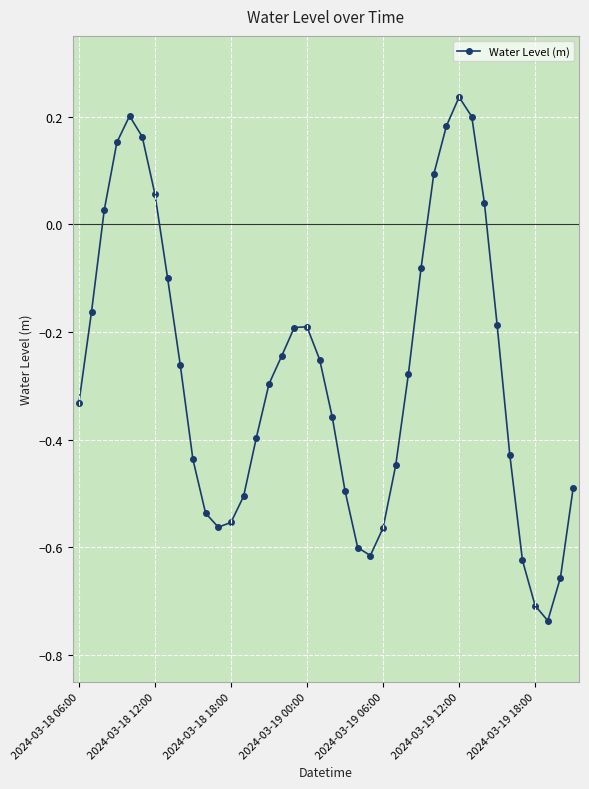

Is this an area chart (filled region under the line)?

No